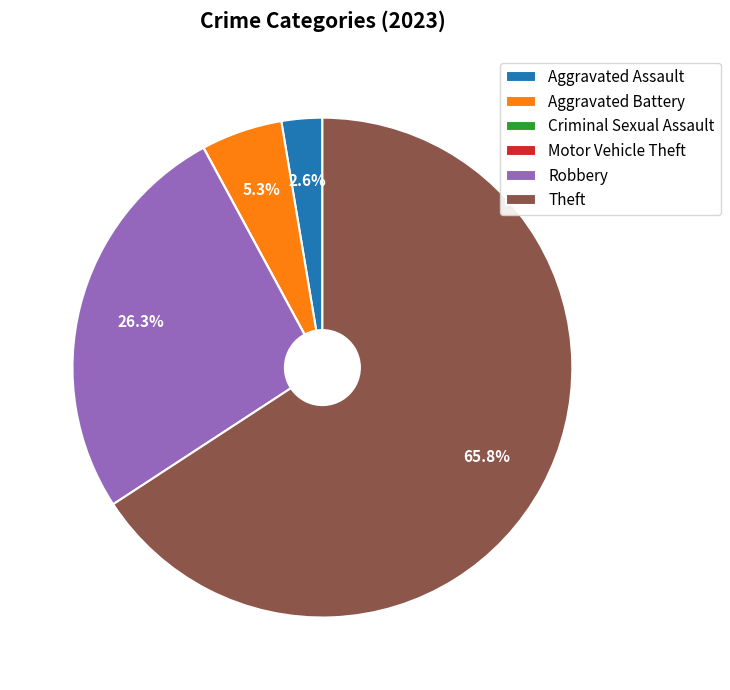

To the nearest percent, what is the difference between the largest and smallest slice percentages?

66%